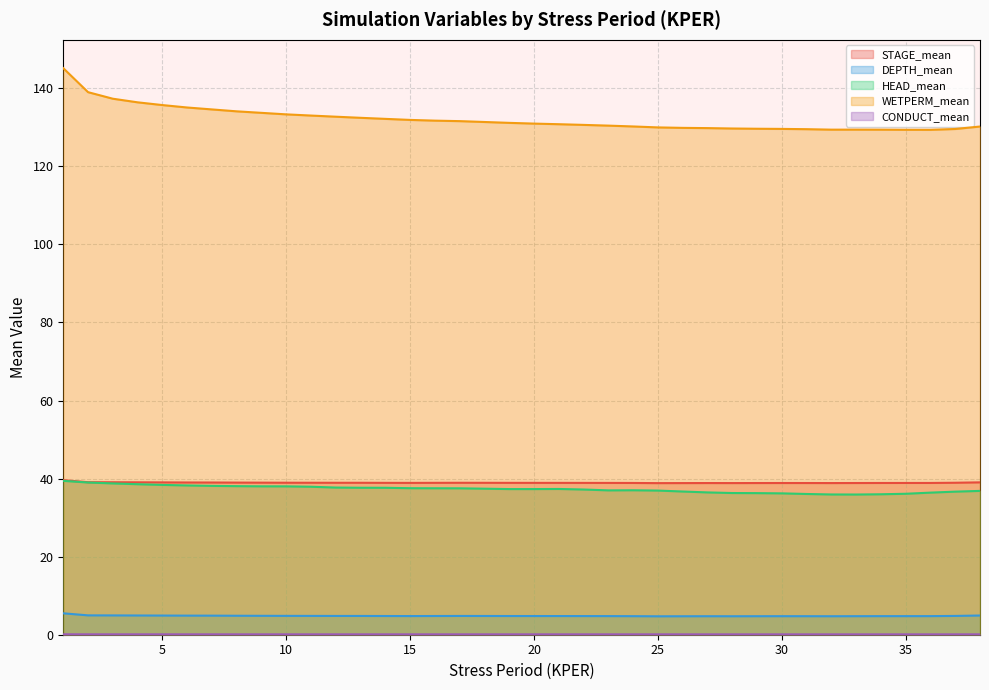

What is the value of the CONDUCT_mean point at the 5th from the left?

0.1